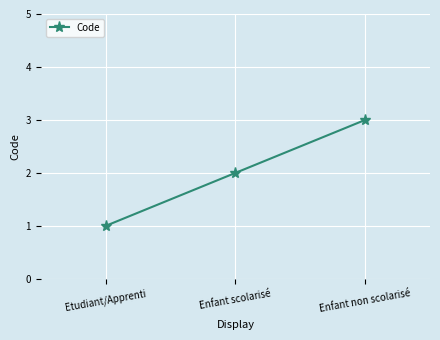

Is it true that the value at Etudiant/Apprenti is 1?

True